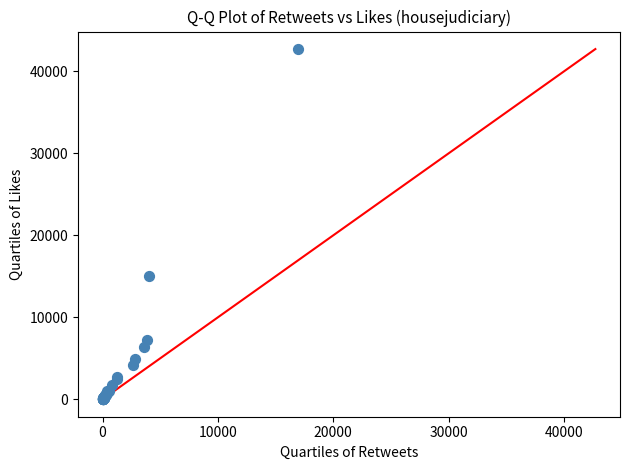

What Y value in the scatter plot is closest to 21376?

15002